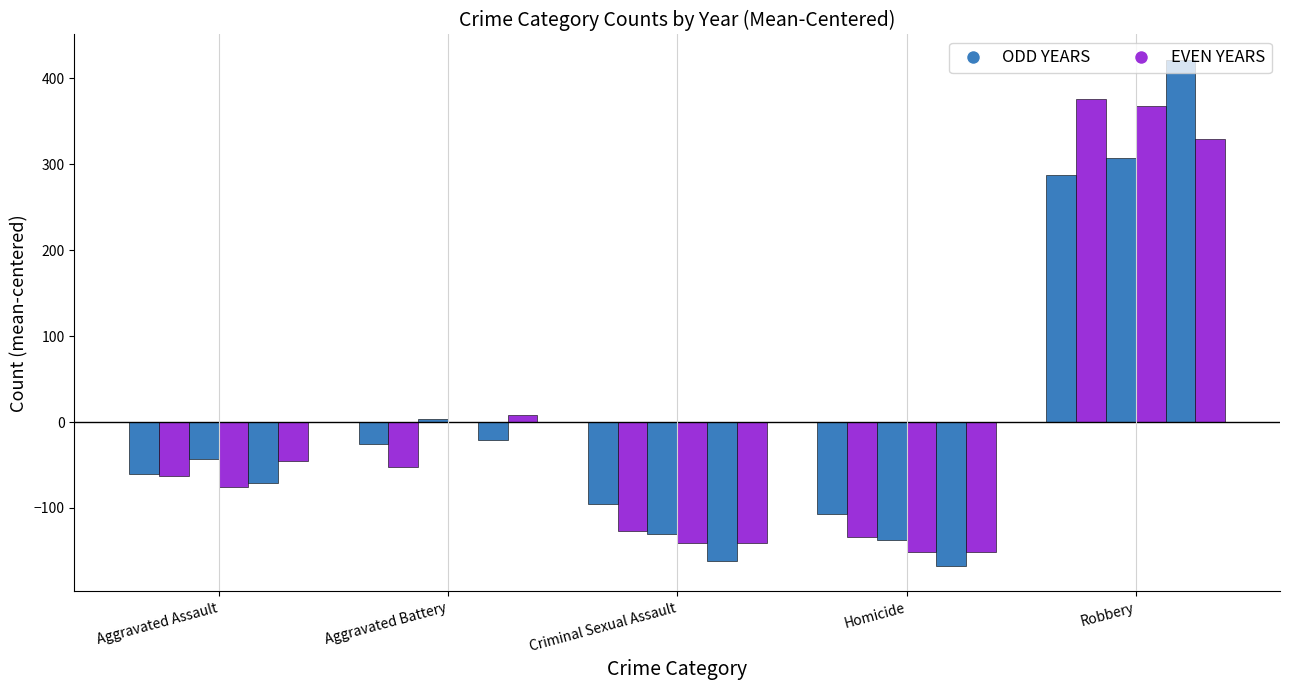

How many groups of bars are there?

5